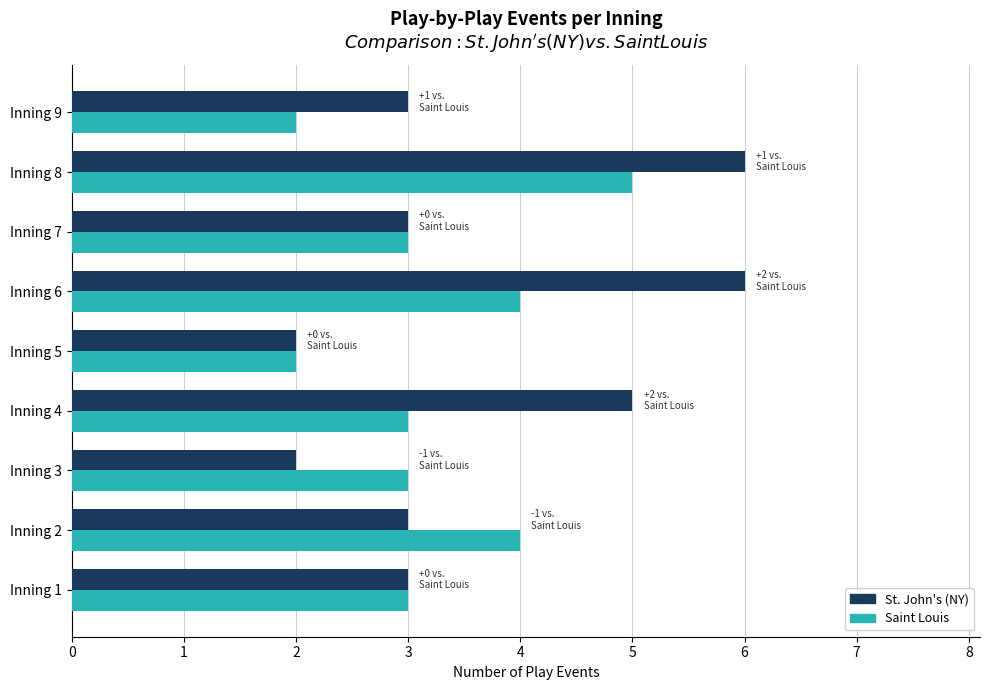

Which series has the widest spread of values?

St. John's (NY)